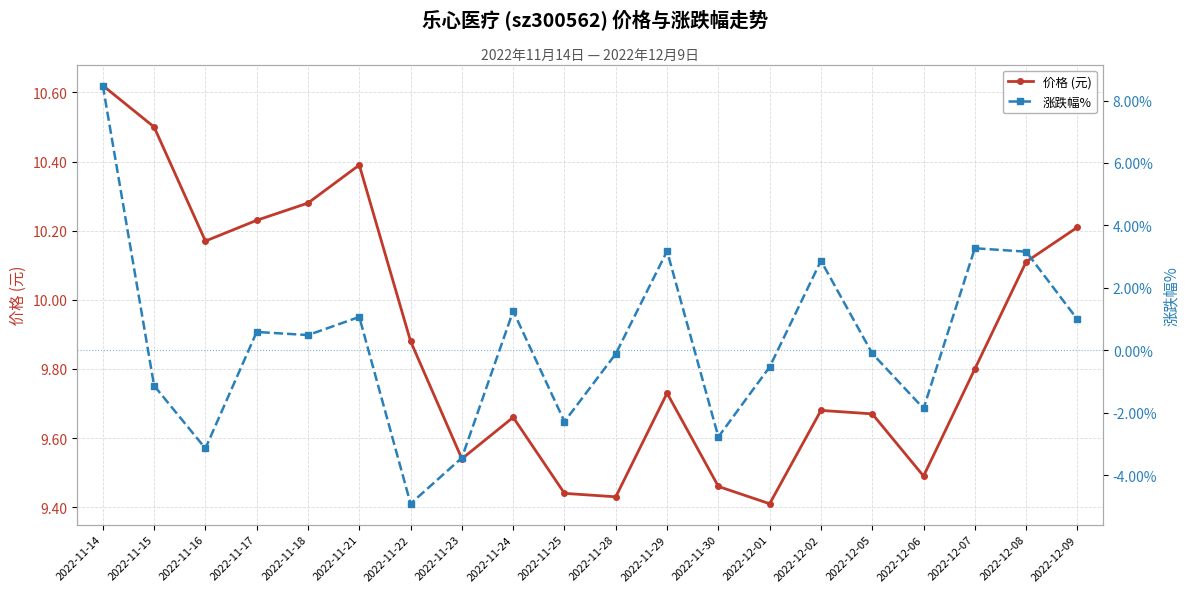

Reading left to right, what are all the values shown in this chart?

价格 (元): 10.6	10.5	10.2	10.2	10.3	10.4	9.9	9.5	9.7	9.4	9.4	9.7	9.5	9.4	9.7	9.7	9.5	9.8	10.1	10.2
涨跌幅%: 8.5	-1.1	-3.1	0.6	0.5	1.1	-4.9	-3.4	1.3	-2.3	-0.1	3.2	-2.8	-0.5	2.9	-0.1	-1.9	3.3	3.2	1.0